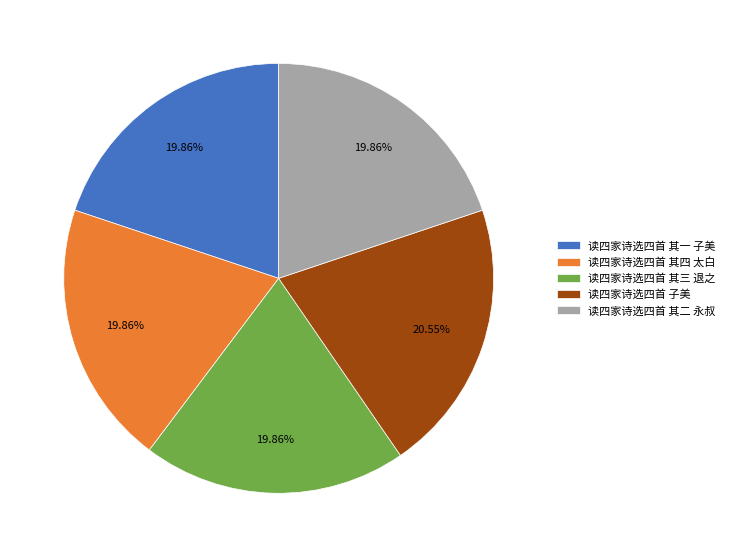

Do 读四家诗选四首 其四 太白 and 读四家诗选四首 其二 永叔 together represent more than half of the pie?

No